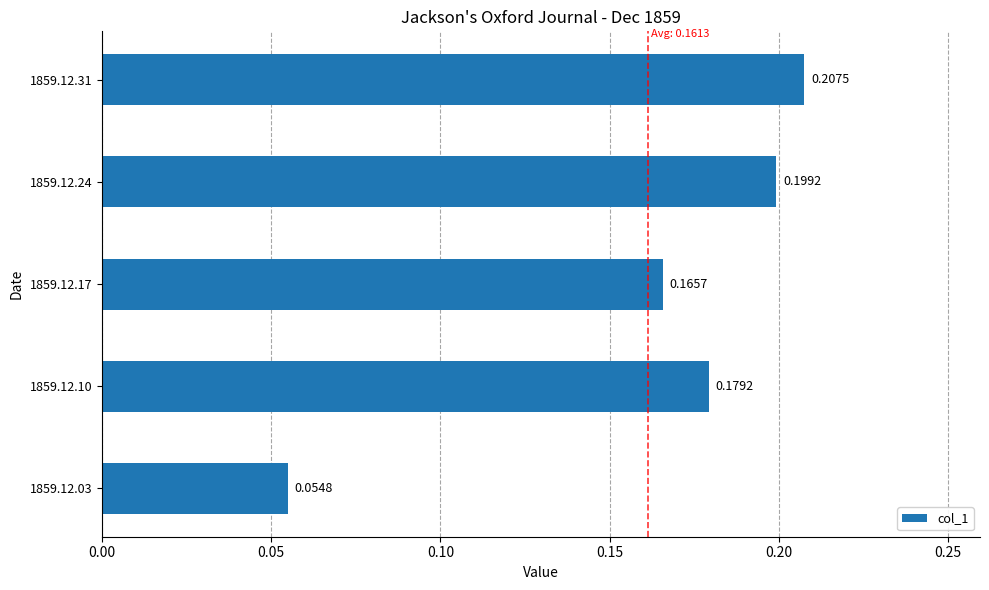

What is the sum of the values at 1859.12.03 and 1859.12.31?

0.3